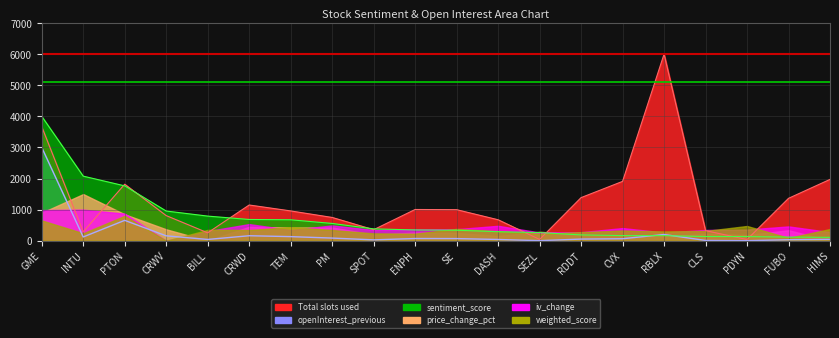

What is the minimum value for Total slots used?

108.6